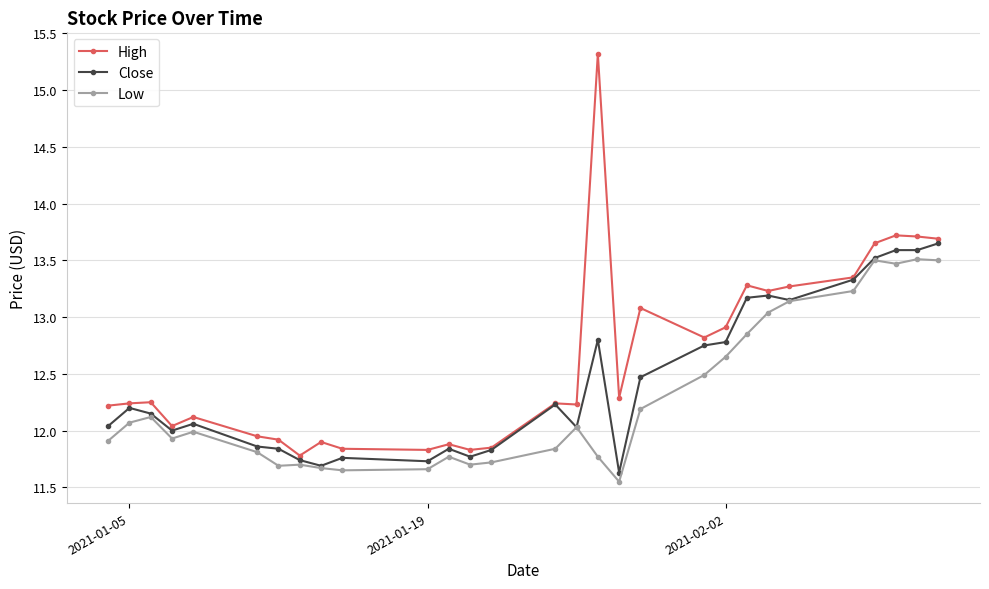

What is the value of the High point at the 17th from the left?

15.3